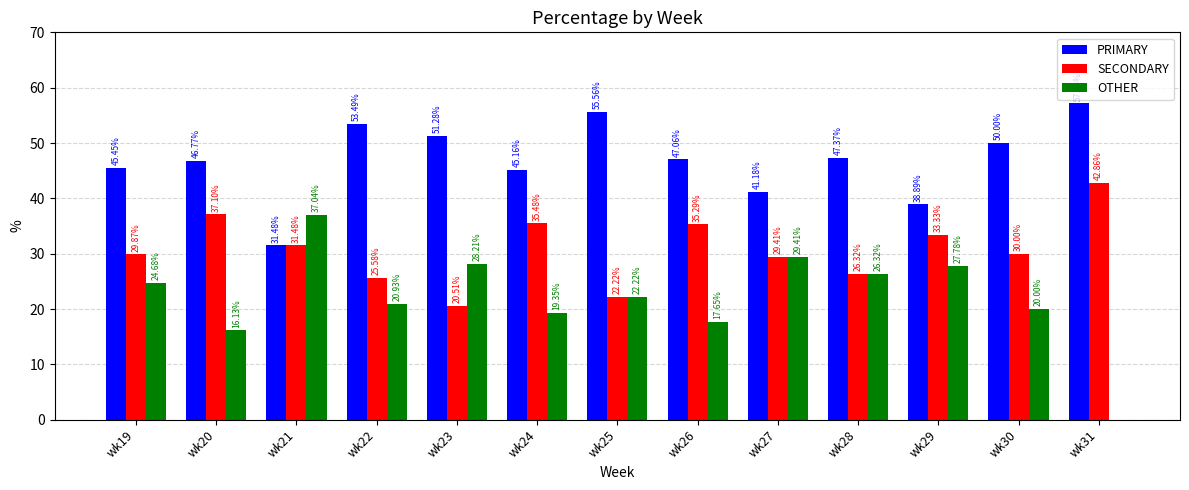

What is the sum of the SECONDARY values at wk19 and wk26?

65.2